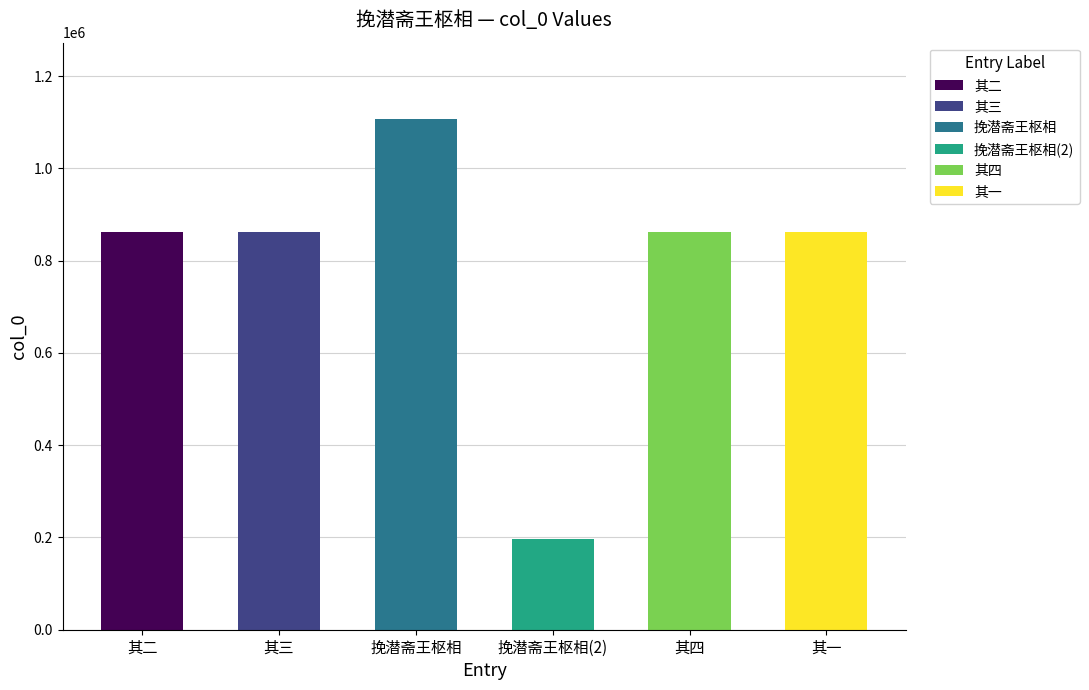

What is the label of the 6th bar from the right?

其二